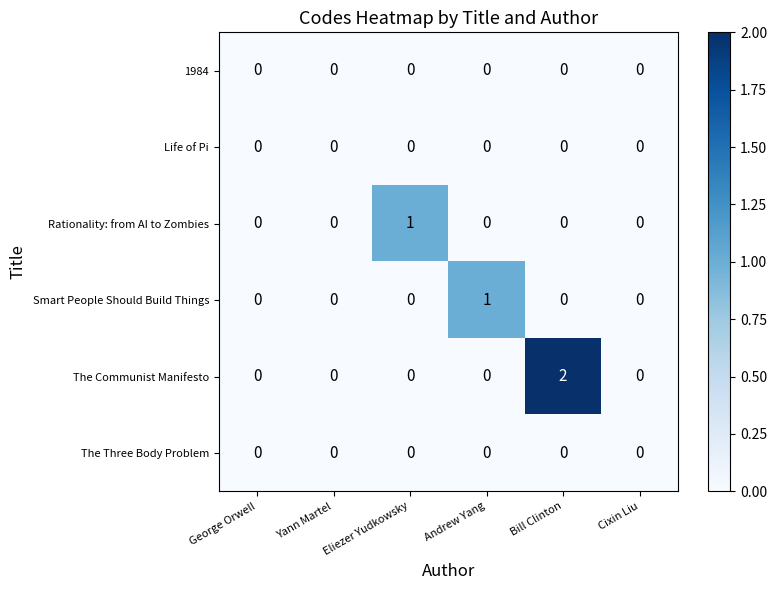

What is the total value across all series at Bill Clinton?

2